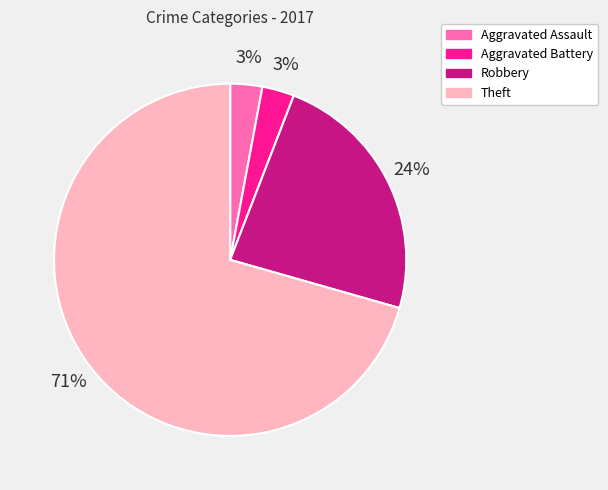

Which category accounts for the majority?

Theft